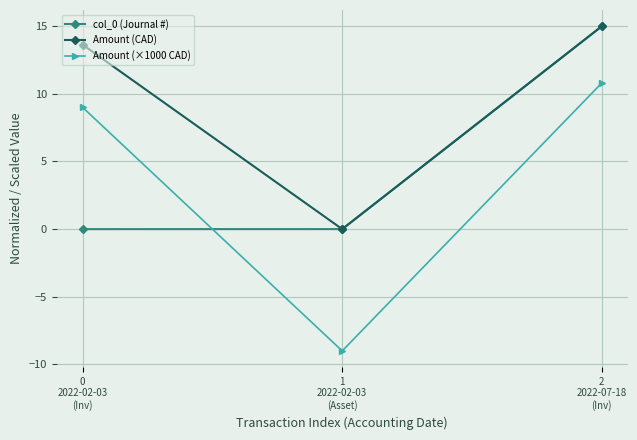

Which series has the largest total across all categories?

Amount (CAD)